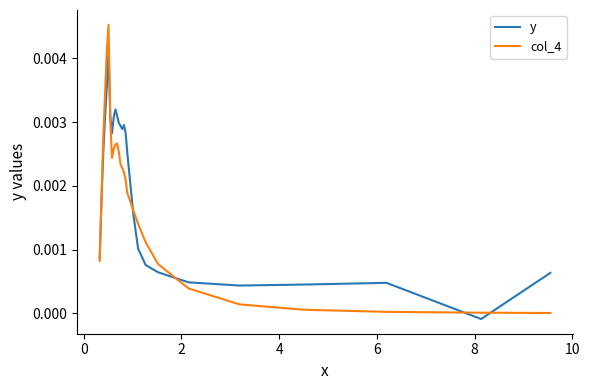

Which series has the widest spread of values?

col_4